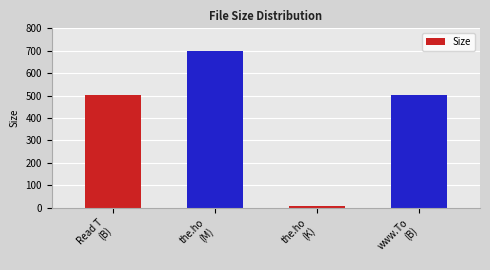

Which category has the highest value across all series?

the.ho
(M)